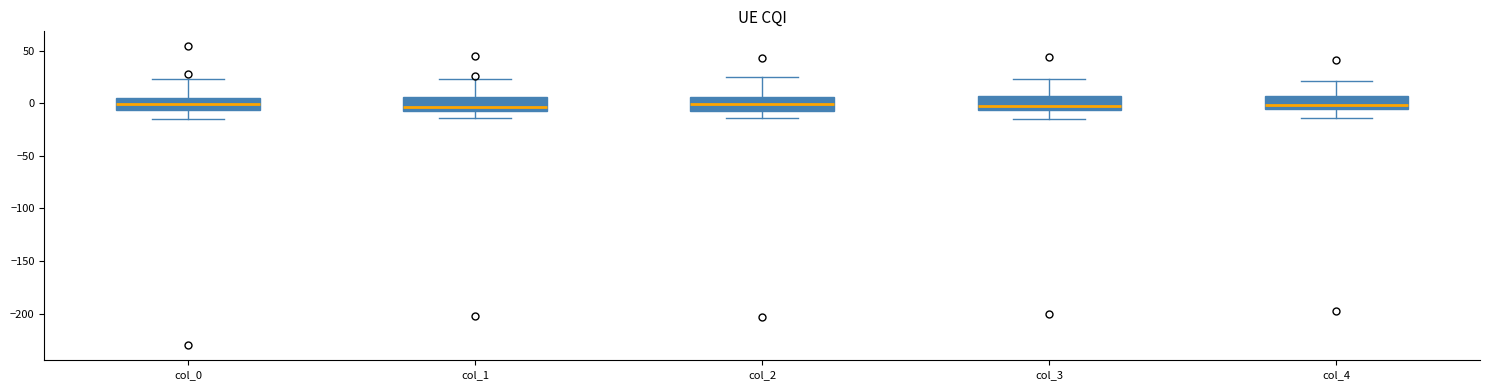

Where does the lower whisker of the box for col_1 end on the y-axis? The values are not printed on the chart, so give them approximately, as read against the axis.

-15